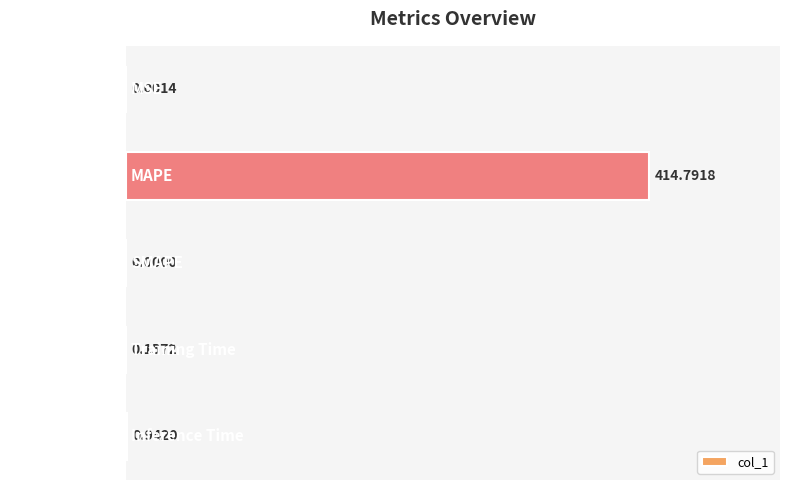

Which has a higher value, SMAPE or Training Time?

Training Time